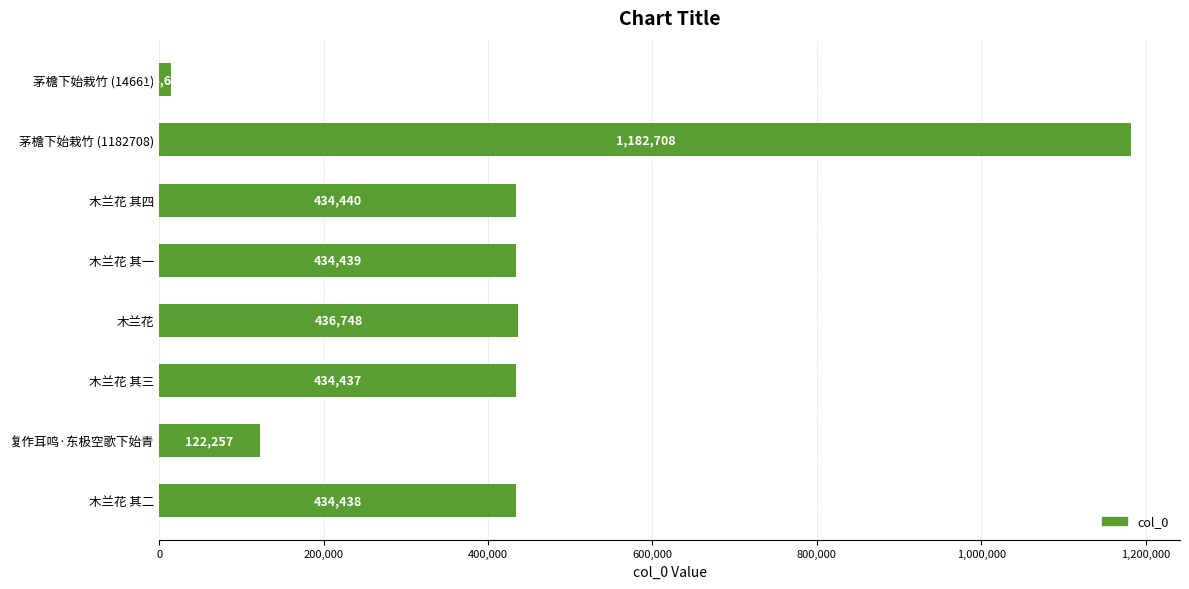

Read the value at 木兰花, to the nearest 100.

436700